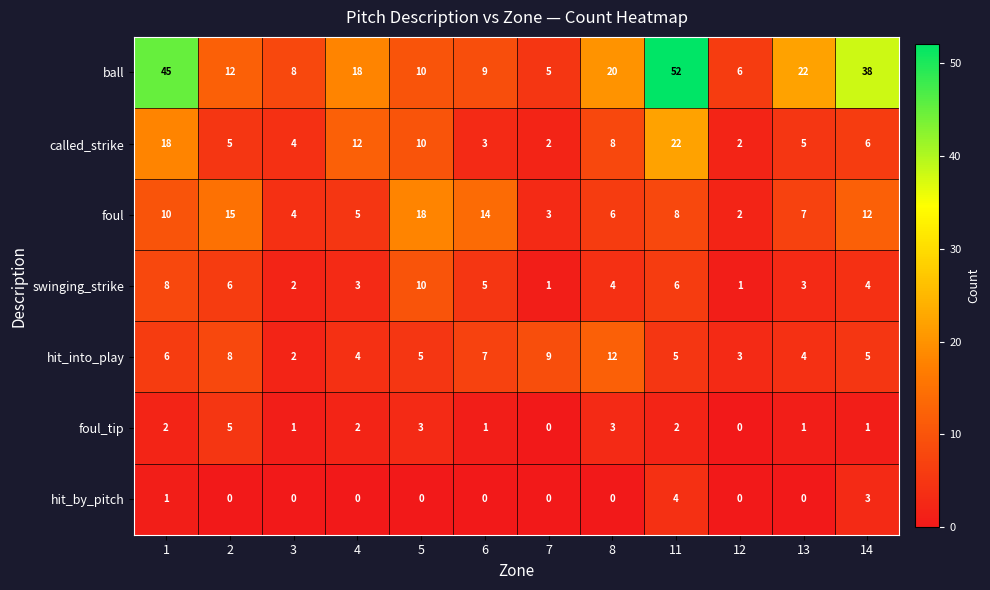

List the labels in order of foul value, largest first.

5, 2, 6, 14, 1, 11, 13, 8, 4, 3, 7, 12